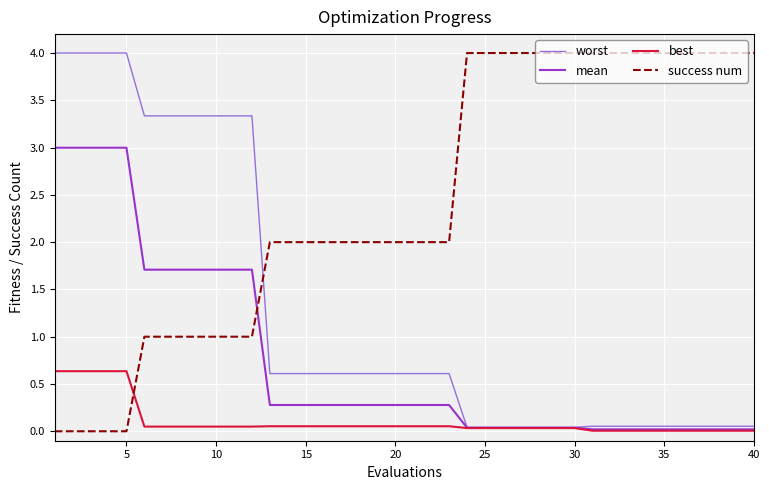

What is the maximum value shown in the chart?

4.0